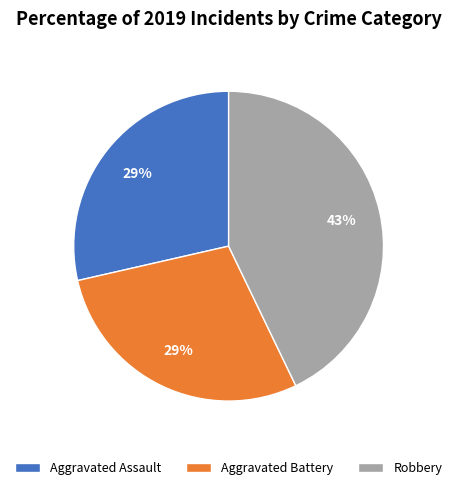

Which category has the biggest portion of the pie?

Robbery